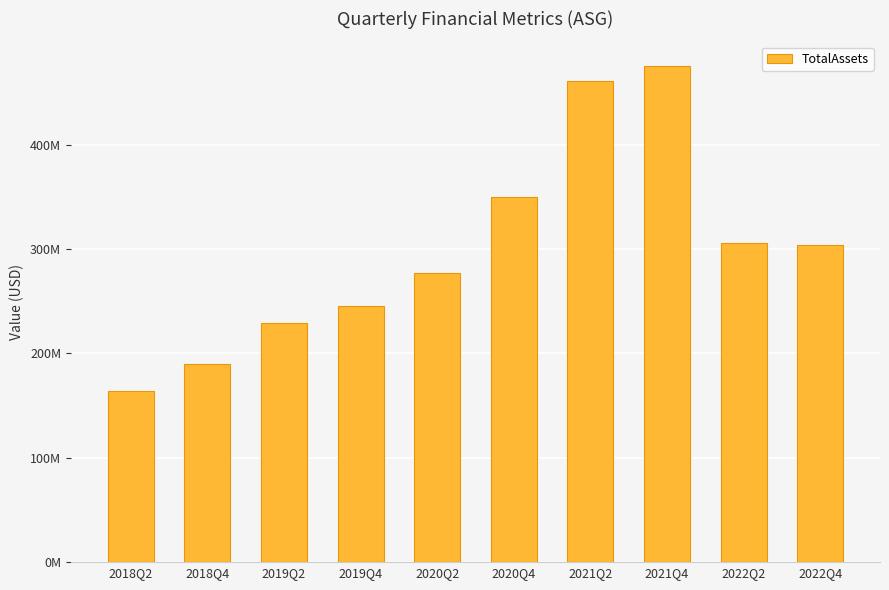

Rank the categories by value from highest to lowest.

2021Q4, 2021Q2, 2020Q4, 2022Q2, 2022Q4, 2020Q2, 2019Q4, 2019Q2, 2018Q4, 2018Q2